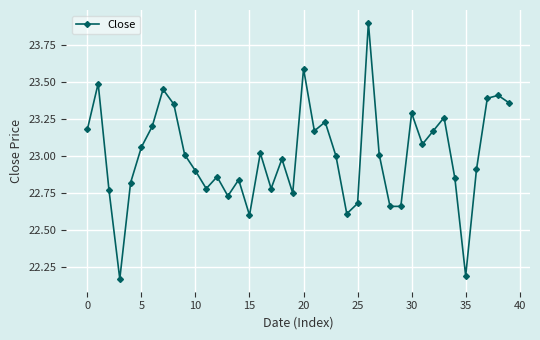

What is the value of the 27th point from the left?

23.9